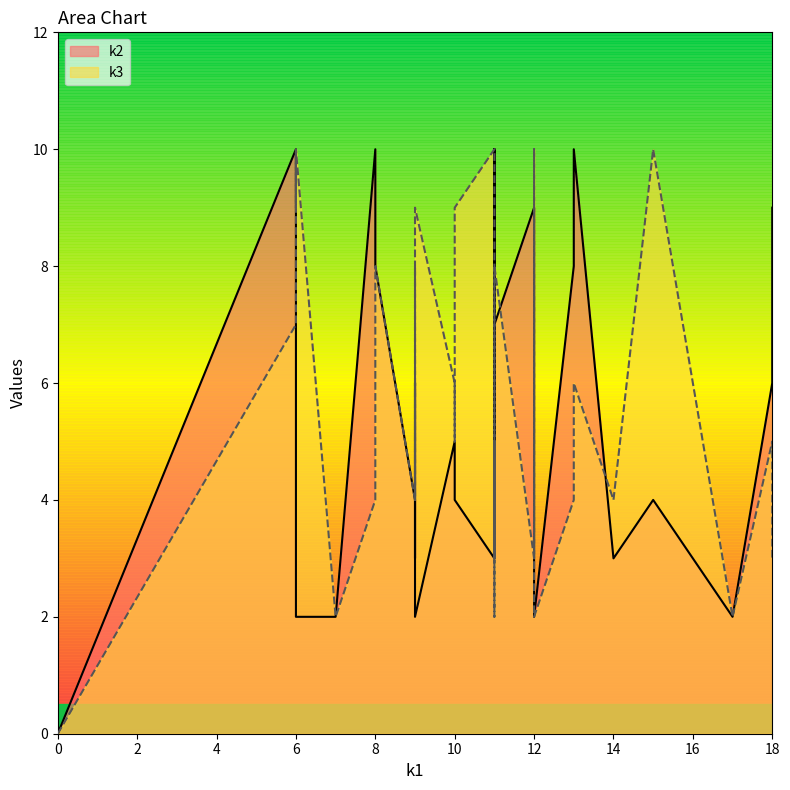

What is the value of the k2 point at the 27th from the left?

2